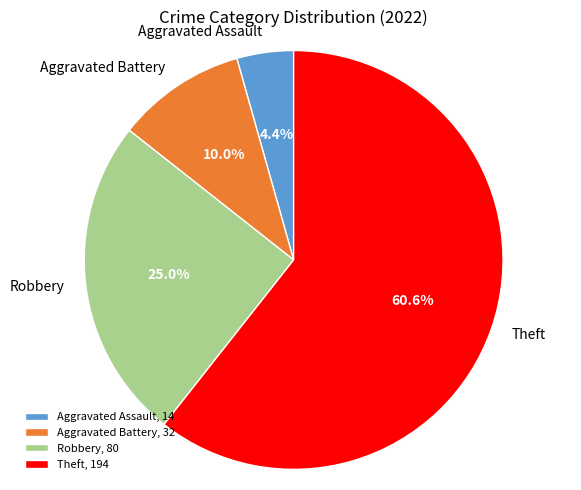

Which slice represents more than half of the pie?

Theft